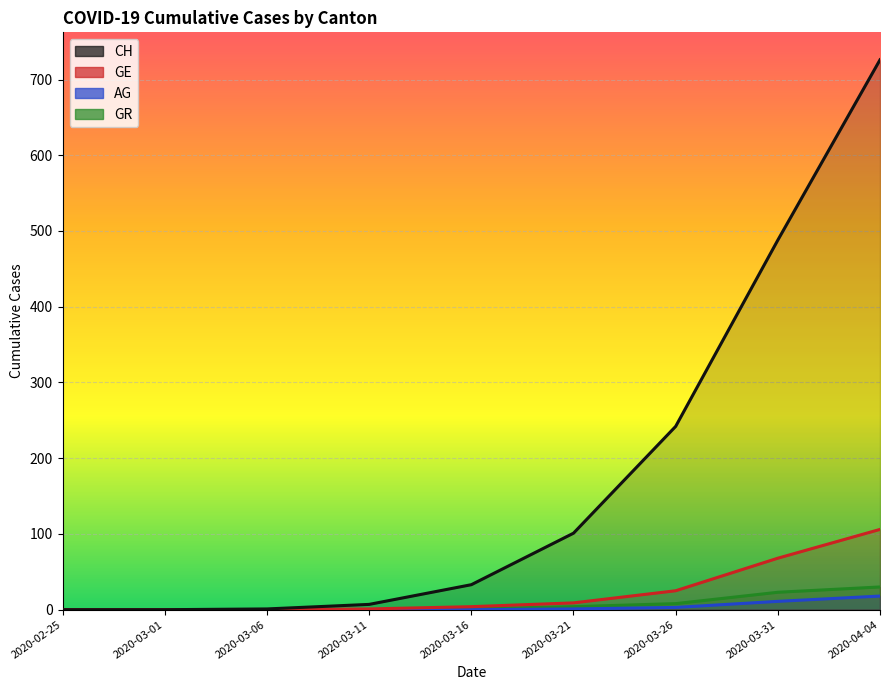

List the series in order of their peak value, highest first.

CH, GE, GR, AG